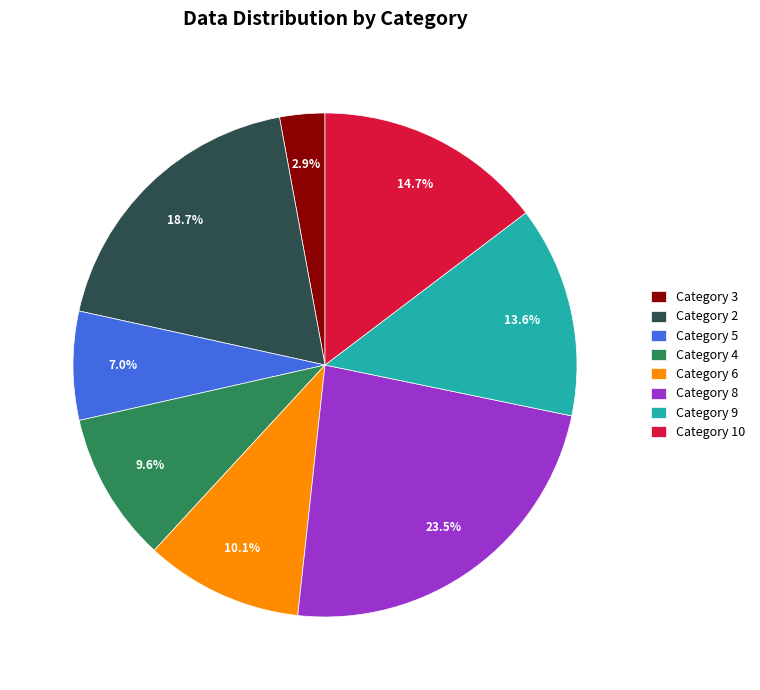

What is the largest slice in the pie chart?

Category 8